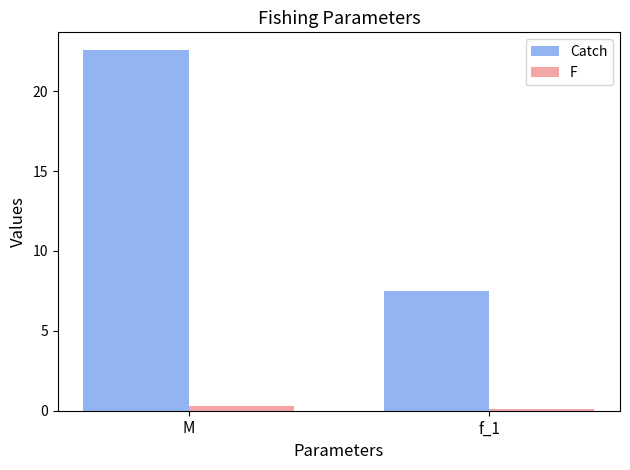

Read the F value at f_1.

0.1